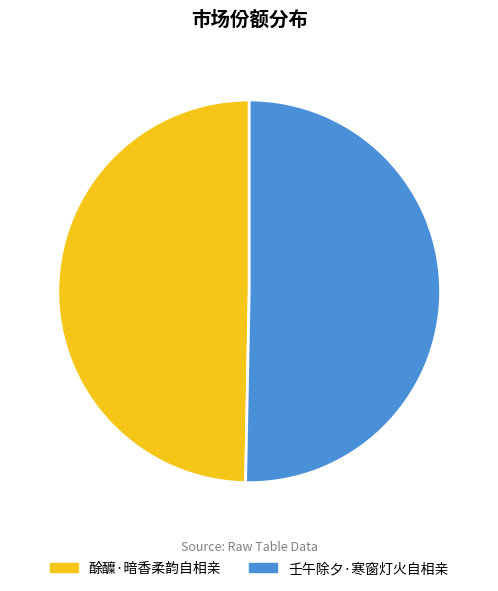

How many slices are in this pie chart?

2